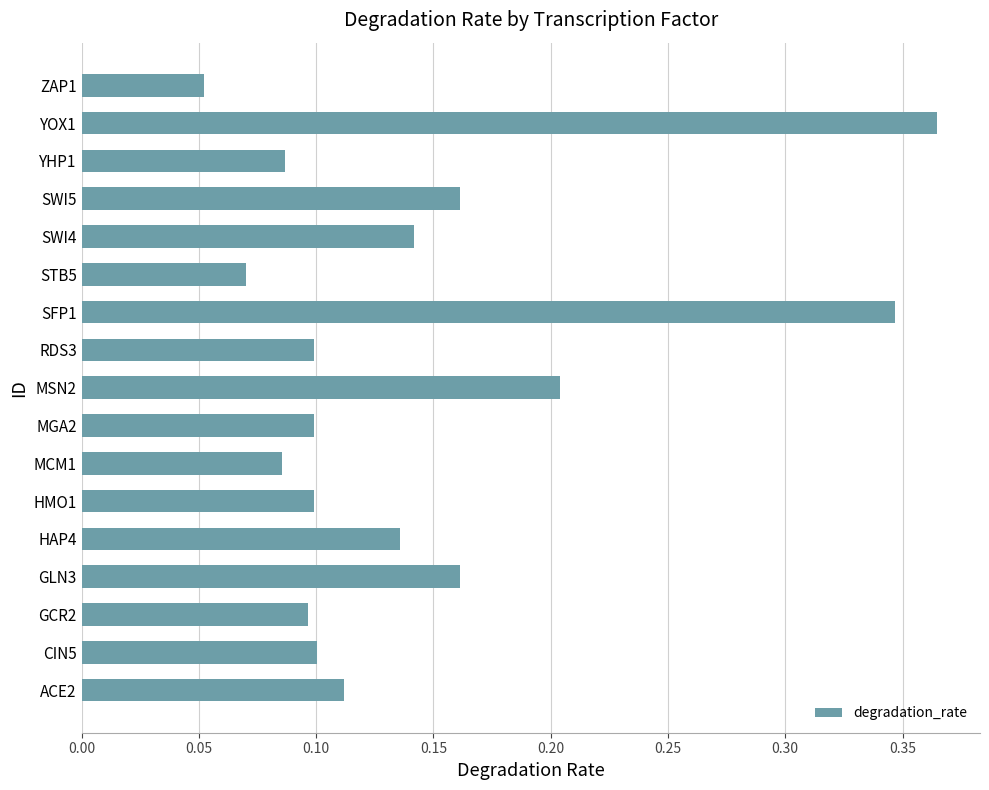

The value at HAP4 is 0.2. True or false?

False